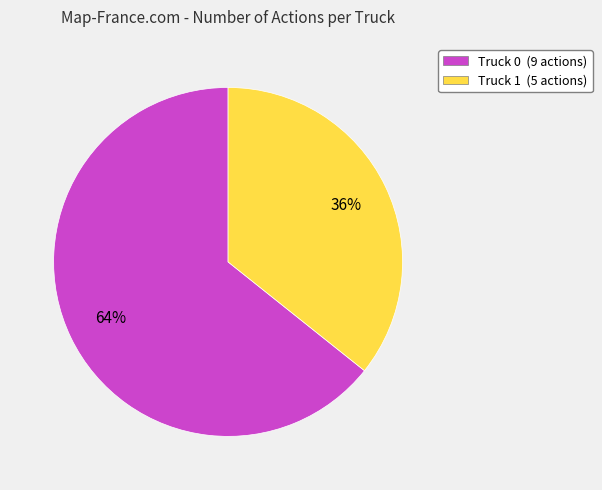

To the nearest percent, what is the average slice percentage?

50%